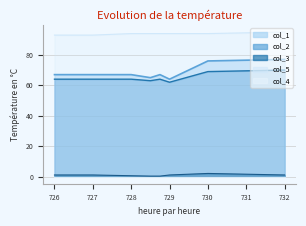

Rank the categories by col_3 value from lowest to highest.

728.5, 728.75, 728.0, 726.0, 727.0, 729.0, 732.0, 730.0